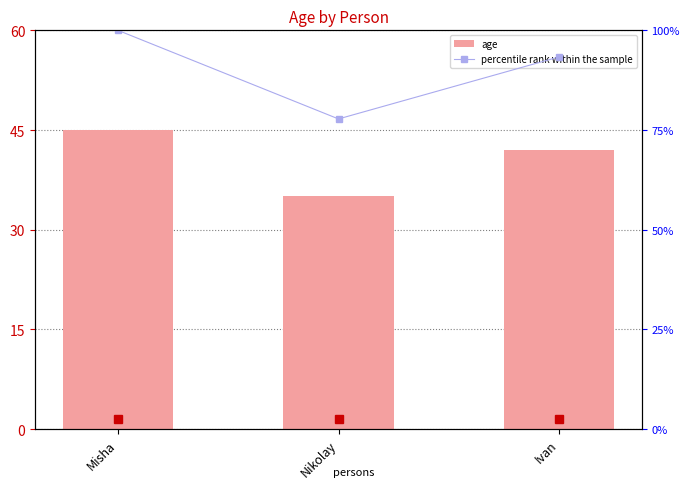

Which series changed the most between Misha and Nikolay?

percentile rank within the sample